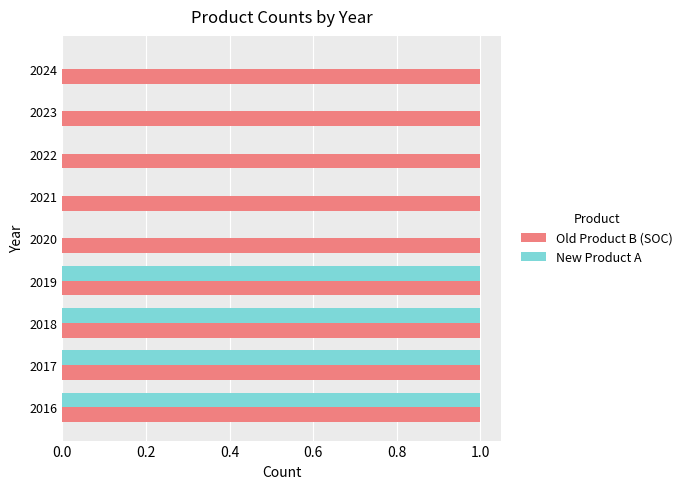

Which series has the largest total across all categories?

Old Product B (SOC)